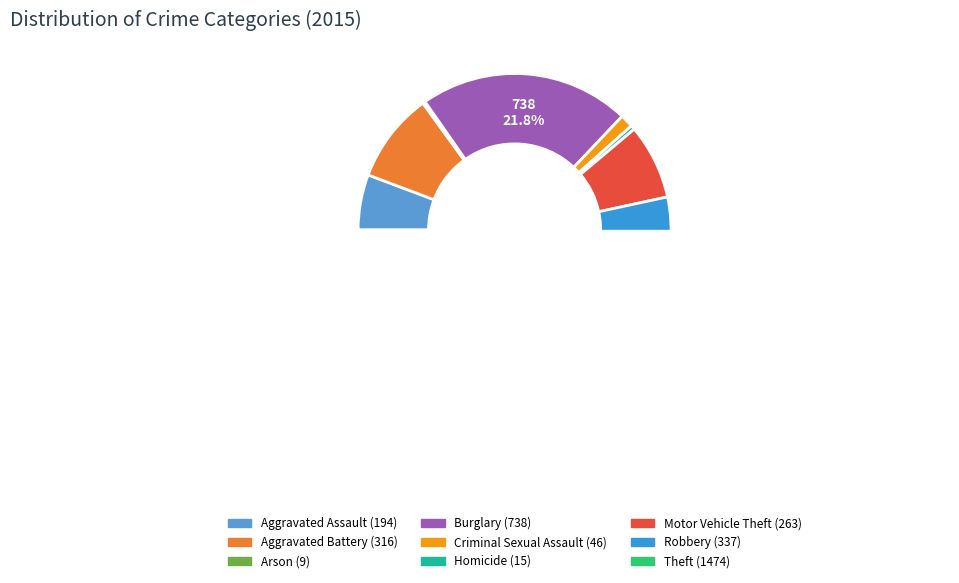

What is the total percentage of Arson and Criminal Sexual Assault?

1.6%